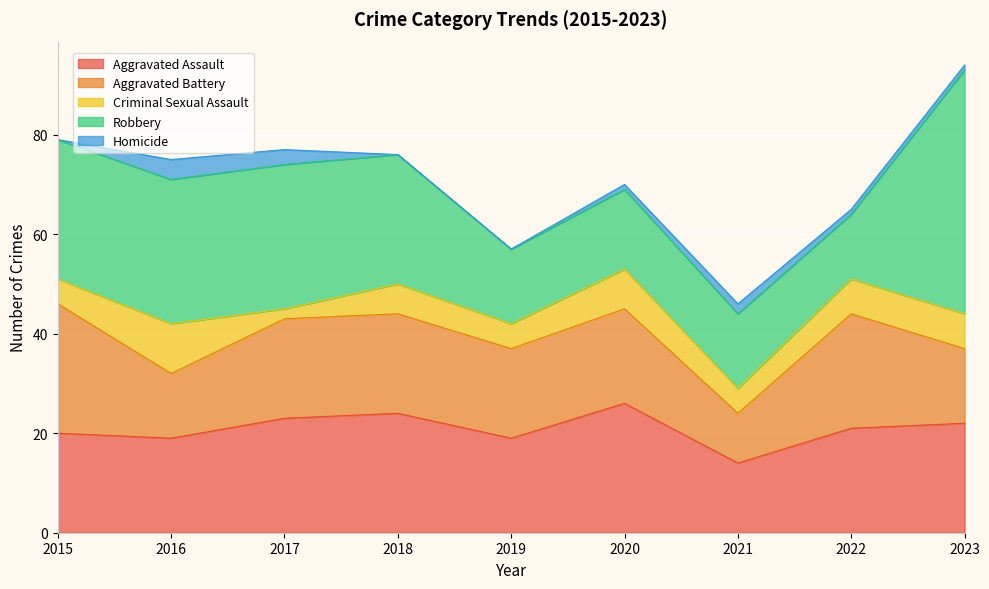

What is the sum of the Aggravated Battery values at 2023 and 2018?

35